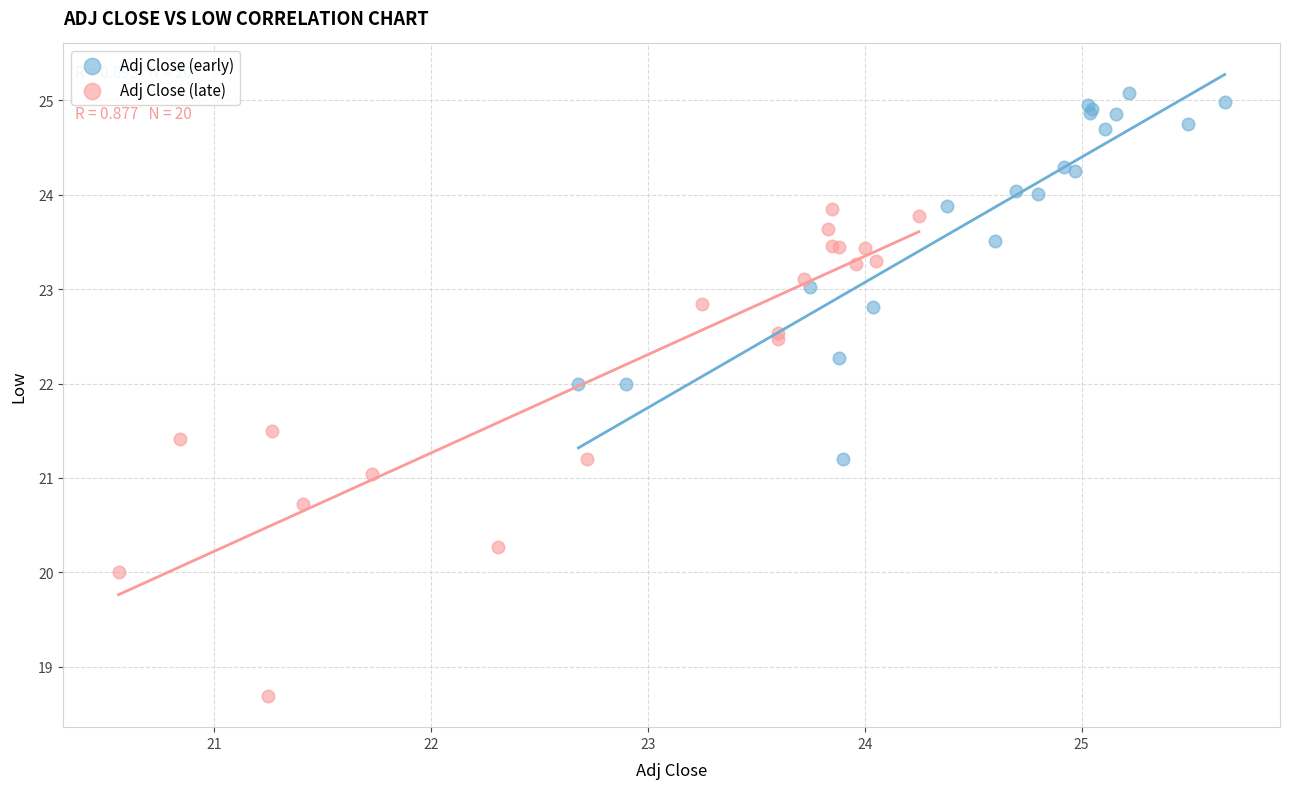

Which series reaches the maximum Y coordinate?

Adj Close (early)